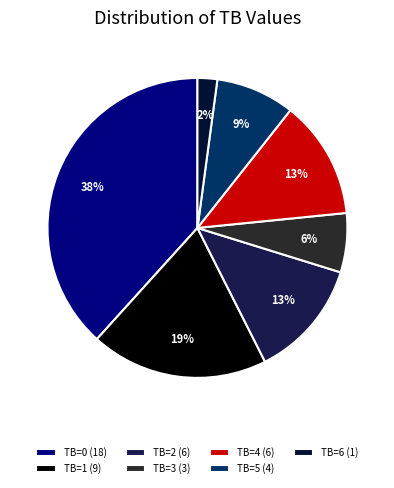

What is the largest slice in the pie chart?

TB=0